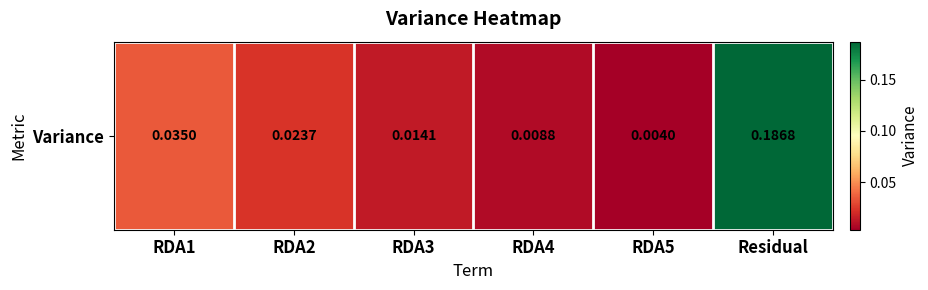

Which label corresponds to the smallest value in the chart?

RDA5